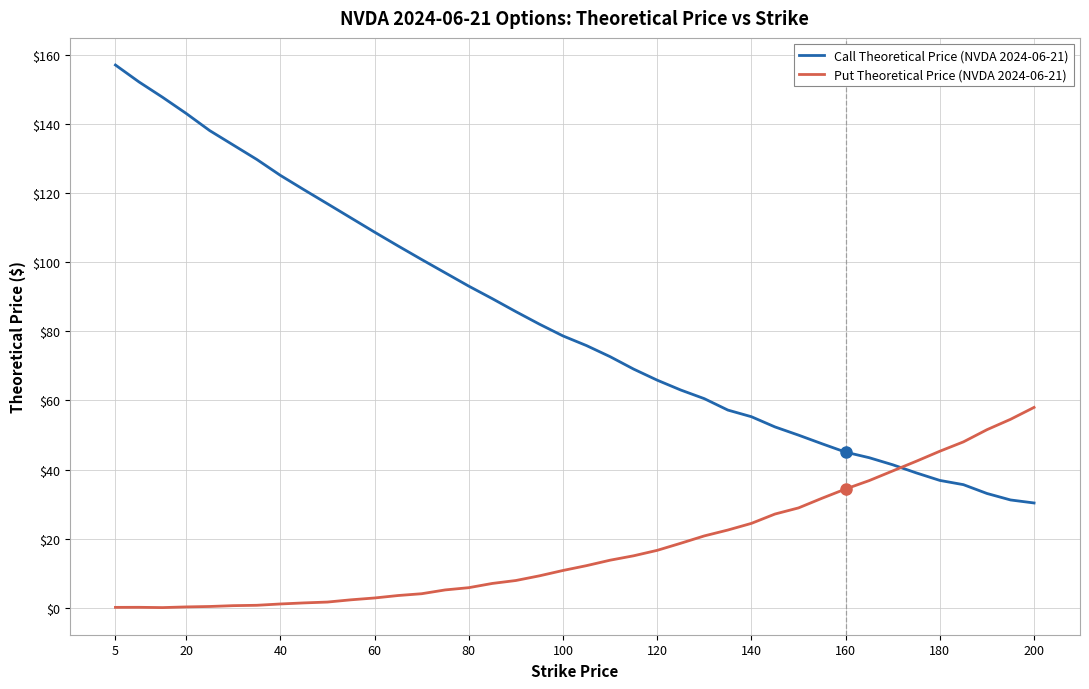

What is the difference between the maximum and minimum values in the Call Theoretical Price (NVDA 2024-06-21) series?

126.7